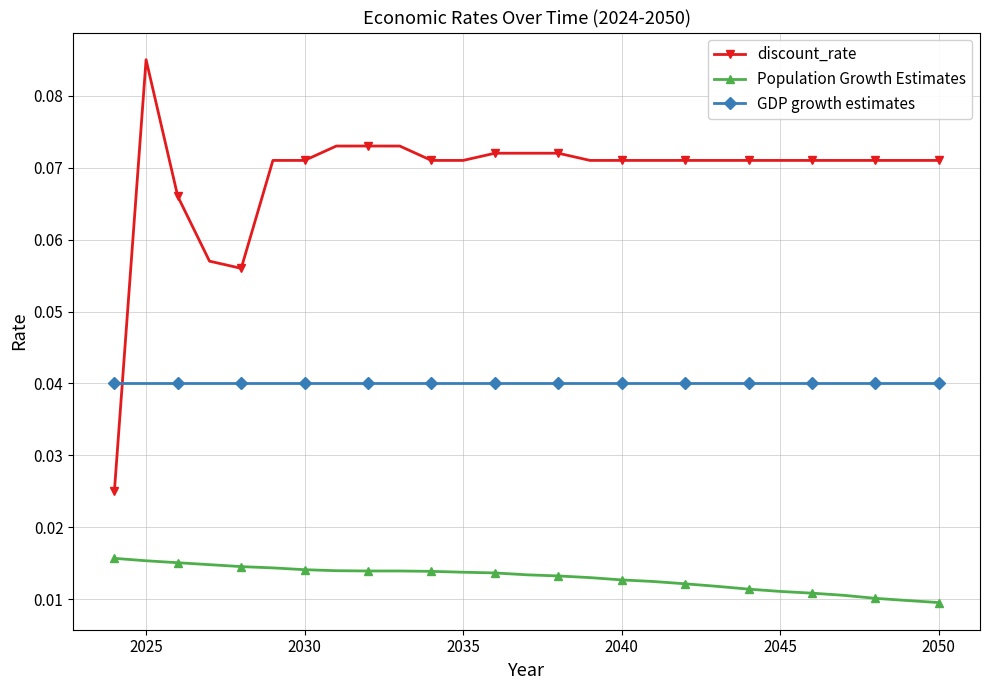

True or false: Population Growth Estimates and GDP growth estimates cross at least once.

False